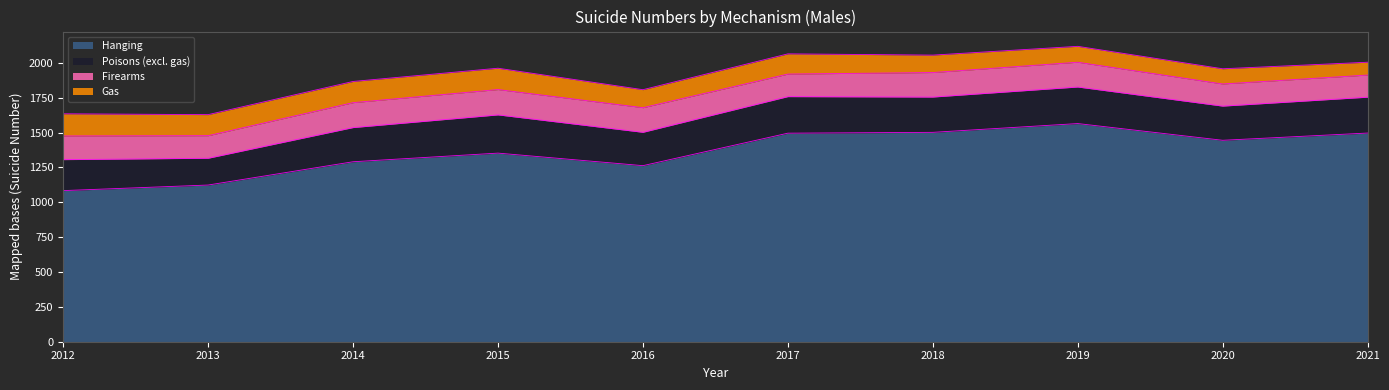

At which label does Firearms reach its peak?

2015